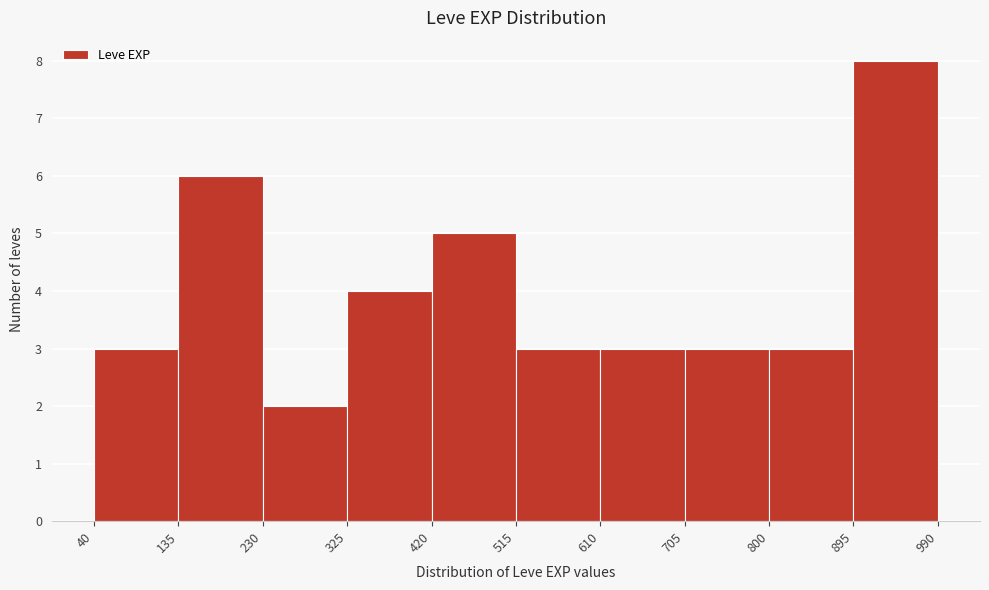

Reading left to right, list every bar in this chart as the range it spans on the x-axis followed by its height. The values are not printed on the chart, so give them approximately, as read against the axis.

40 to 135: 3
135 to 230: 6
230 to 325: 2
325 to 420: 4
420 to 515: 5
515 to 610: 3
610 to 705: 3
705 to 800: 3
800 to 895: 3
895 to 990: 8